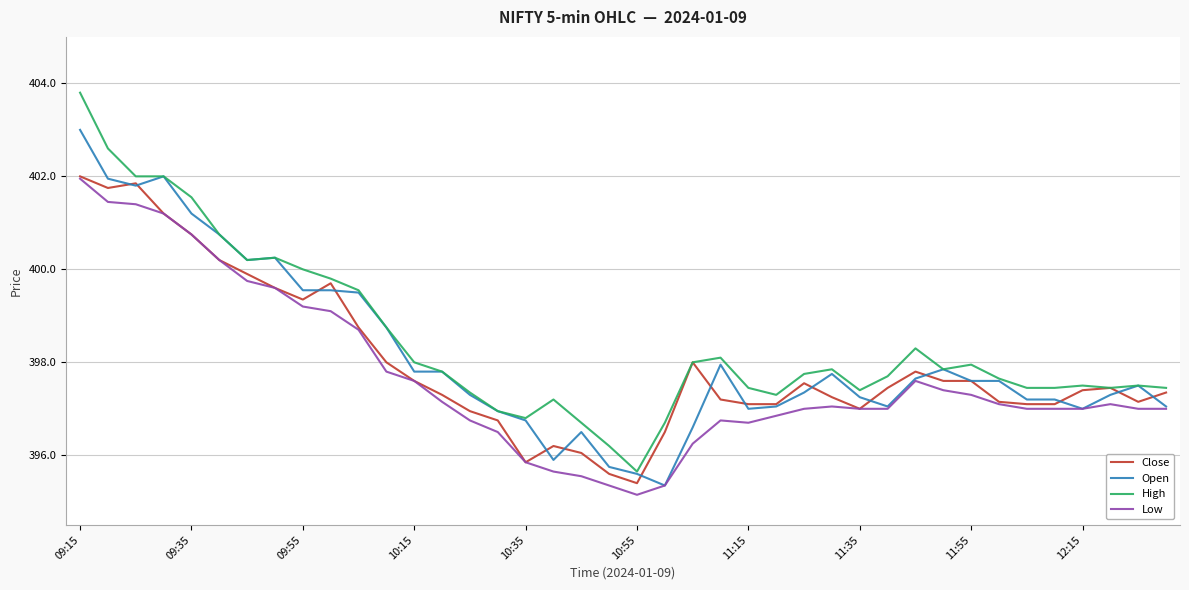

Which series has the widest spread of values?

High